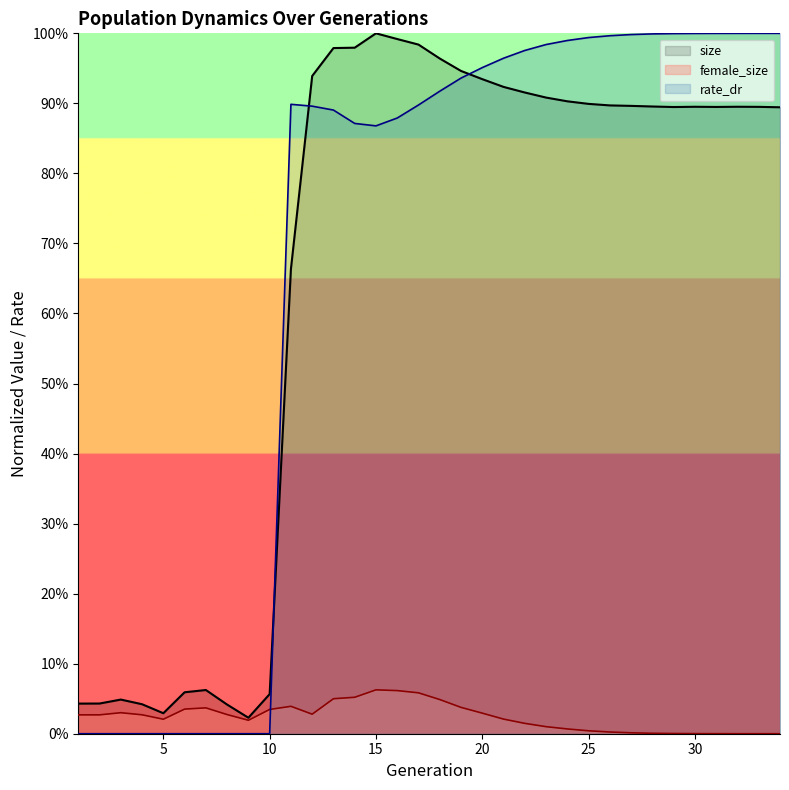

List the series in order of their peak value, highest first.

size, rate_dr, female_size